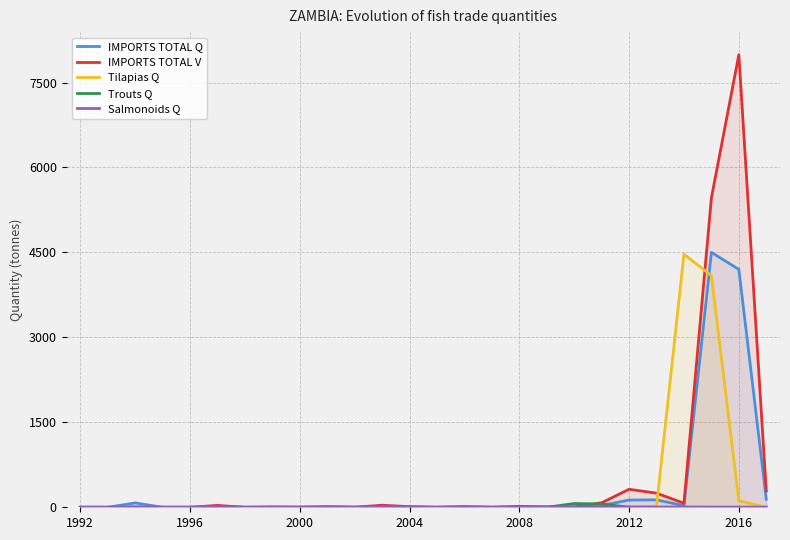

Count the number of categories in the chart.

26